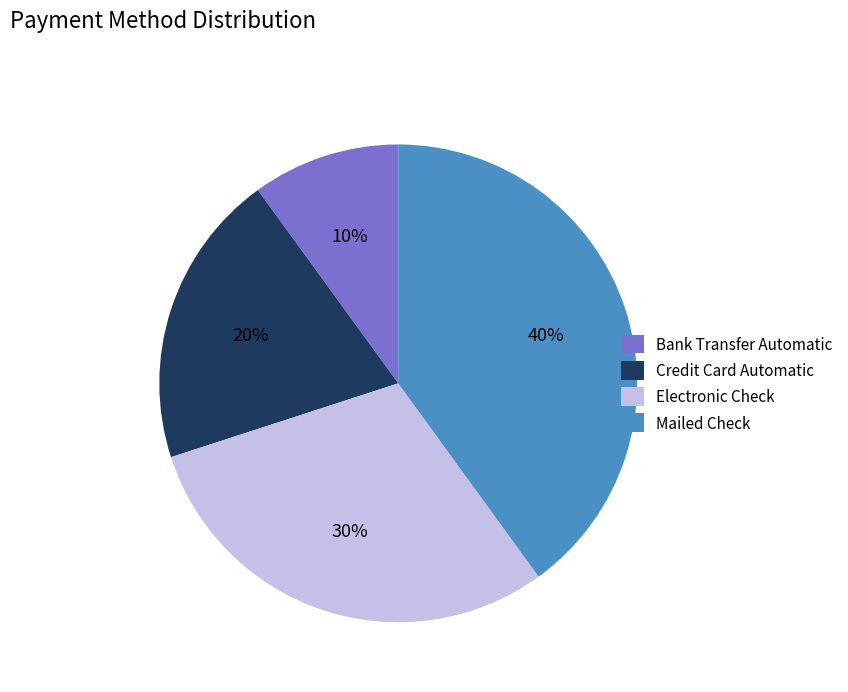

What percentage is the Credit Card Automatic slice, to the nearest percent?

20%